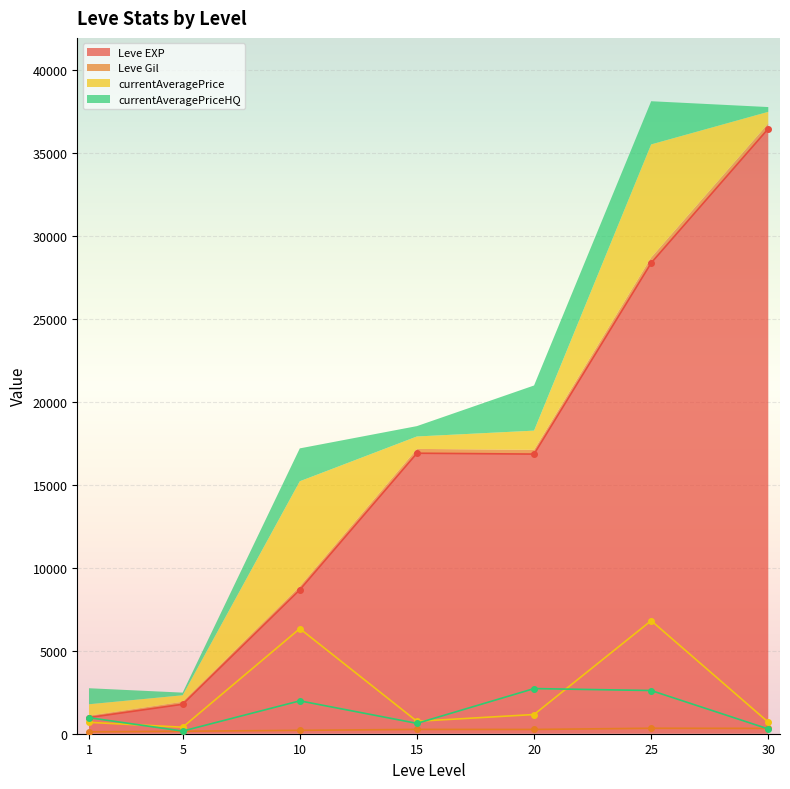

What is the sum of all Leve Gil values?

7451.0